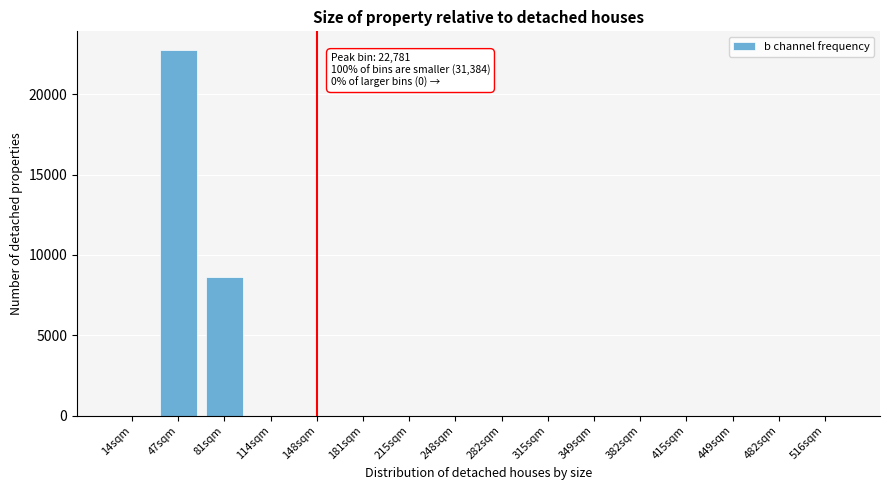

Reading left to right, extract all data points from this chart.

14sqm=0	47sqm=22781	81sqm=8603	114sqm=0	148sqm=0	181sqm=0	215sqm=0	248sqm=0	282sqm=0	315sqm=0	349sqm=0	382sqm=0	415sqm=0	449sqm=0	482sqm=0	516sqm=0